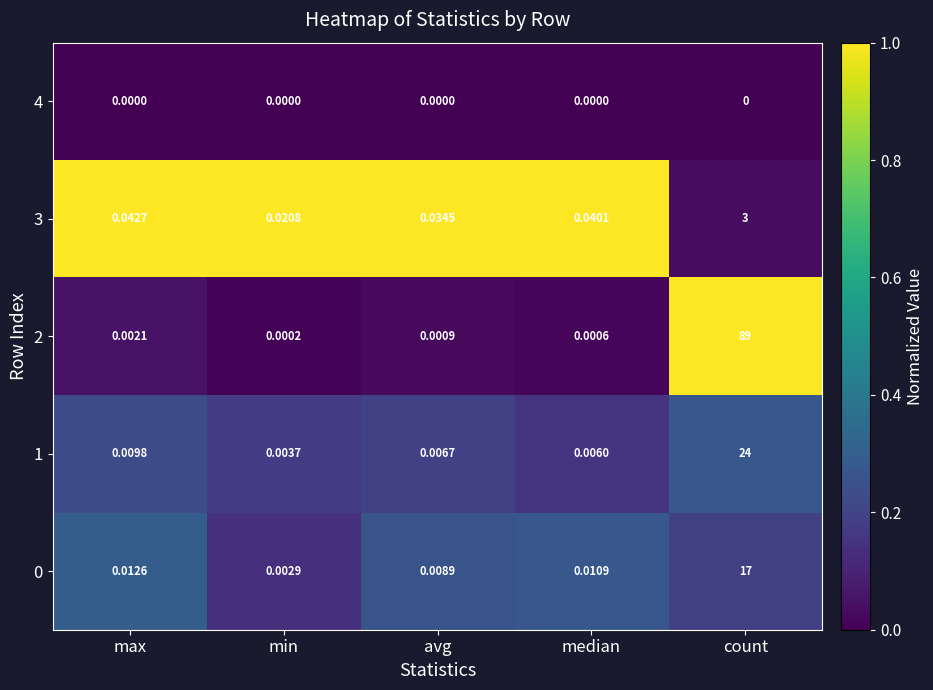

Where is 3 nearest to the value 1?

max